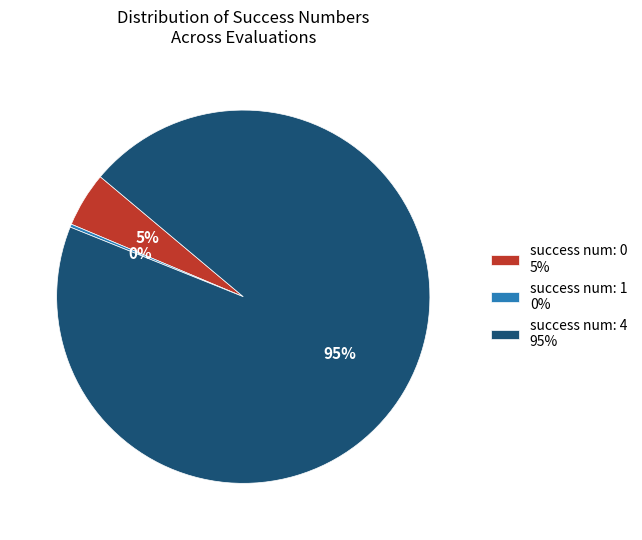

To the nearest percent, what percentage of the pie is success num: 4 95%?

95%